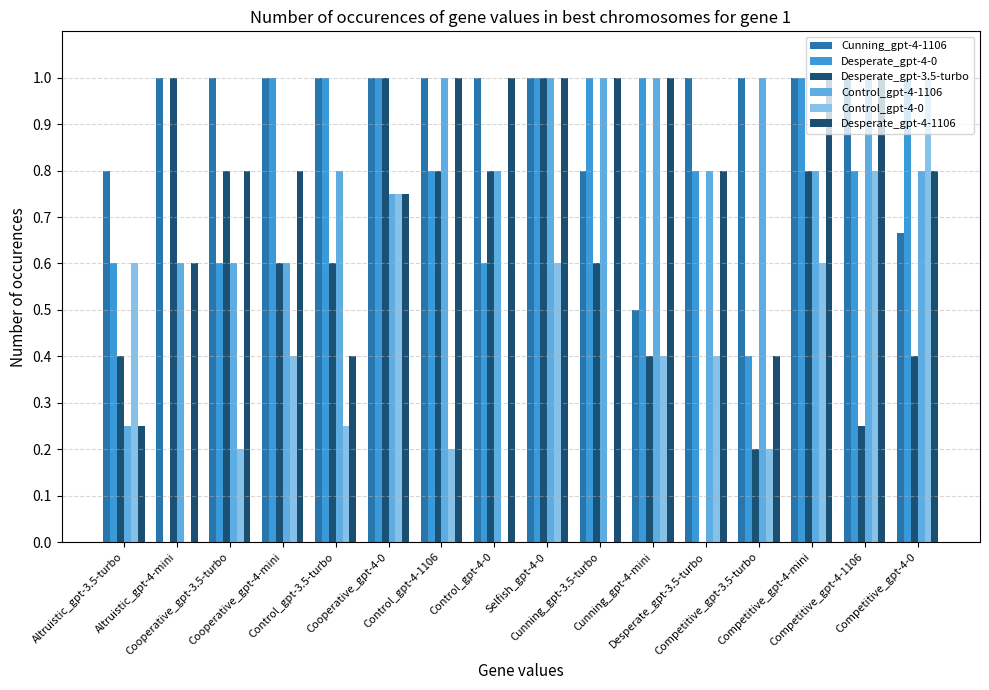

What is the total value across all series at Competitive_gpt-4-0?

4.7